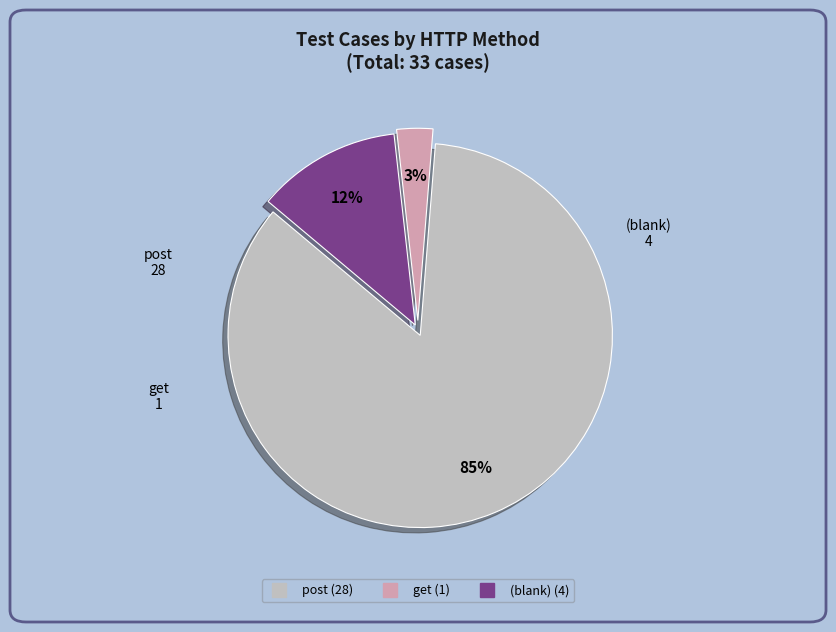

To the nearest percent, what is the difference between the largest and smallest slice percentages?

82%